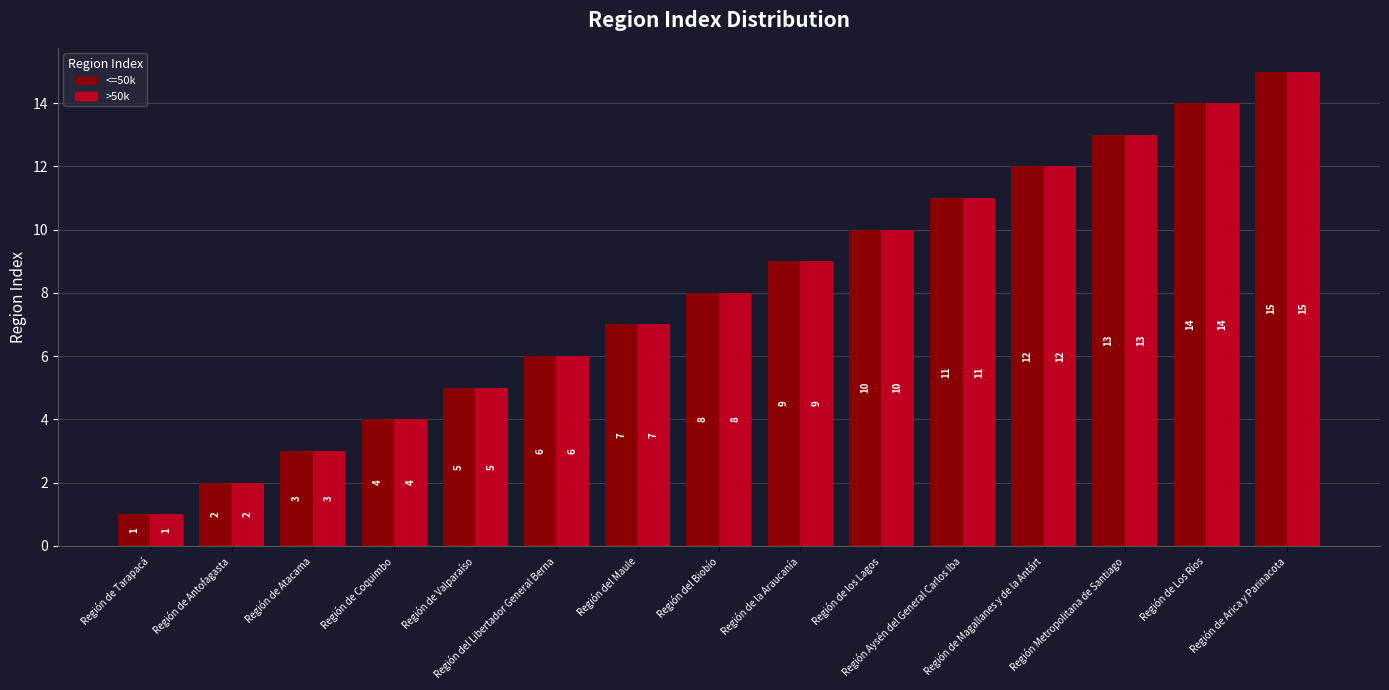

At which label does >50k reach its minimum?

Región de Tarapacá